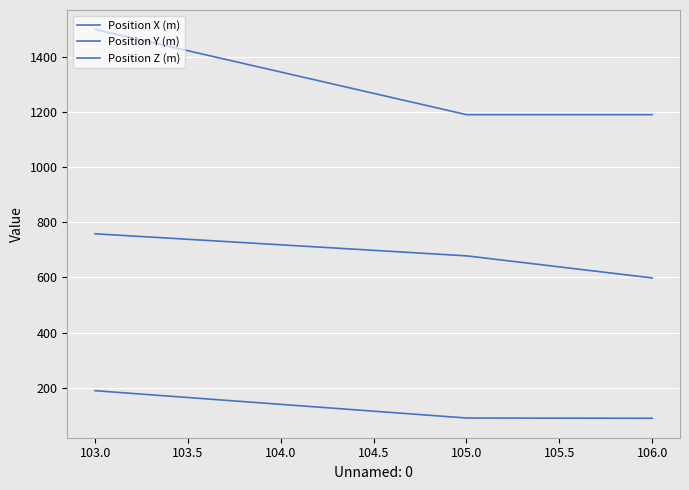

How many Position X (m) values are between 598 and 758?

3